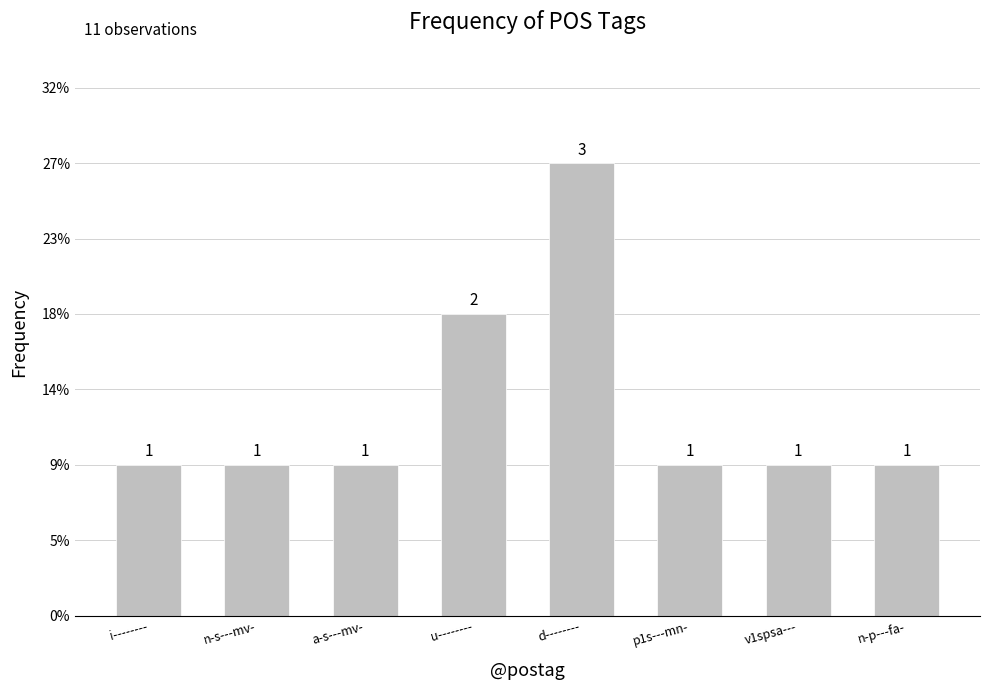

Does the chart contain any negative values?

No